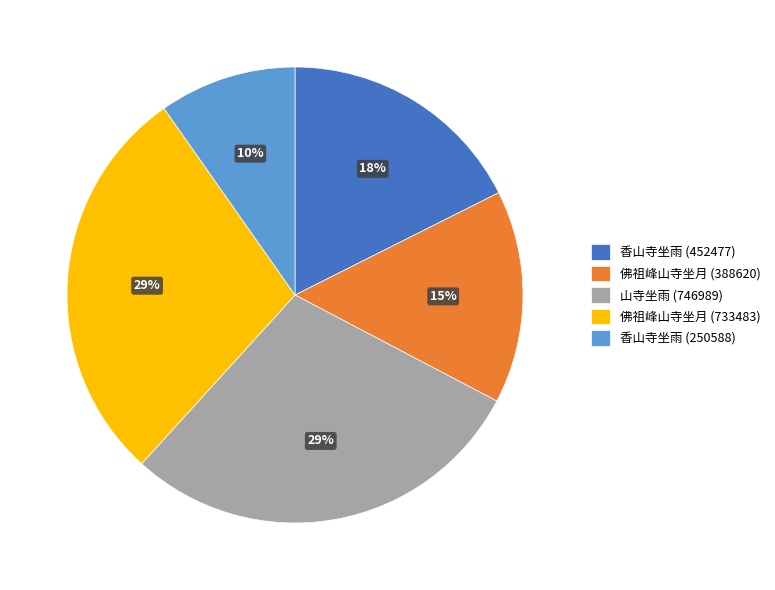

To the nearest percent, what portion does 山寺坐雨 (746989) represent?

29%